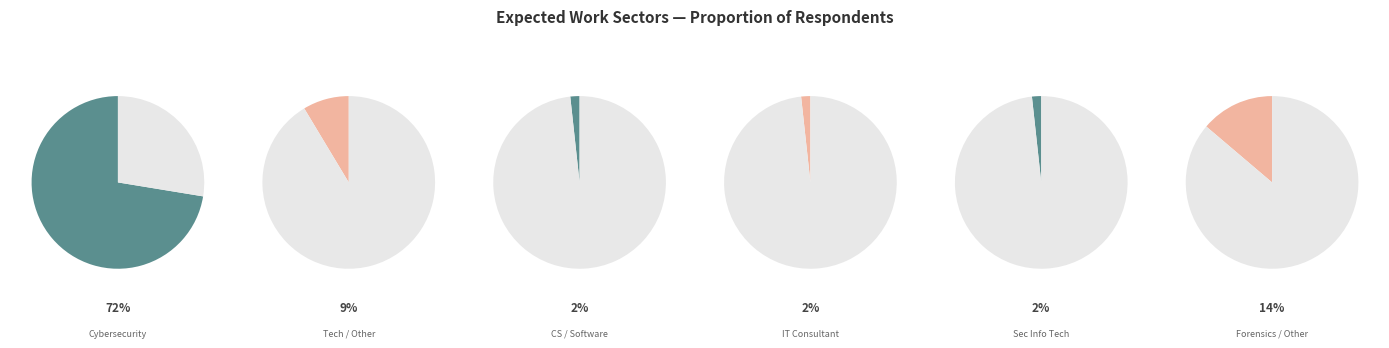

Is the sum of Tech and Other greater than half?

No